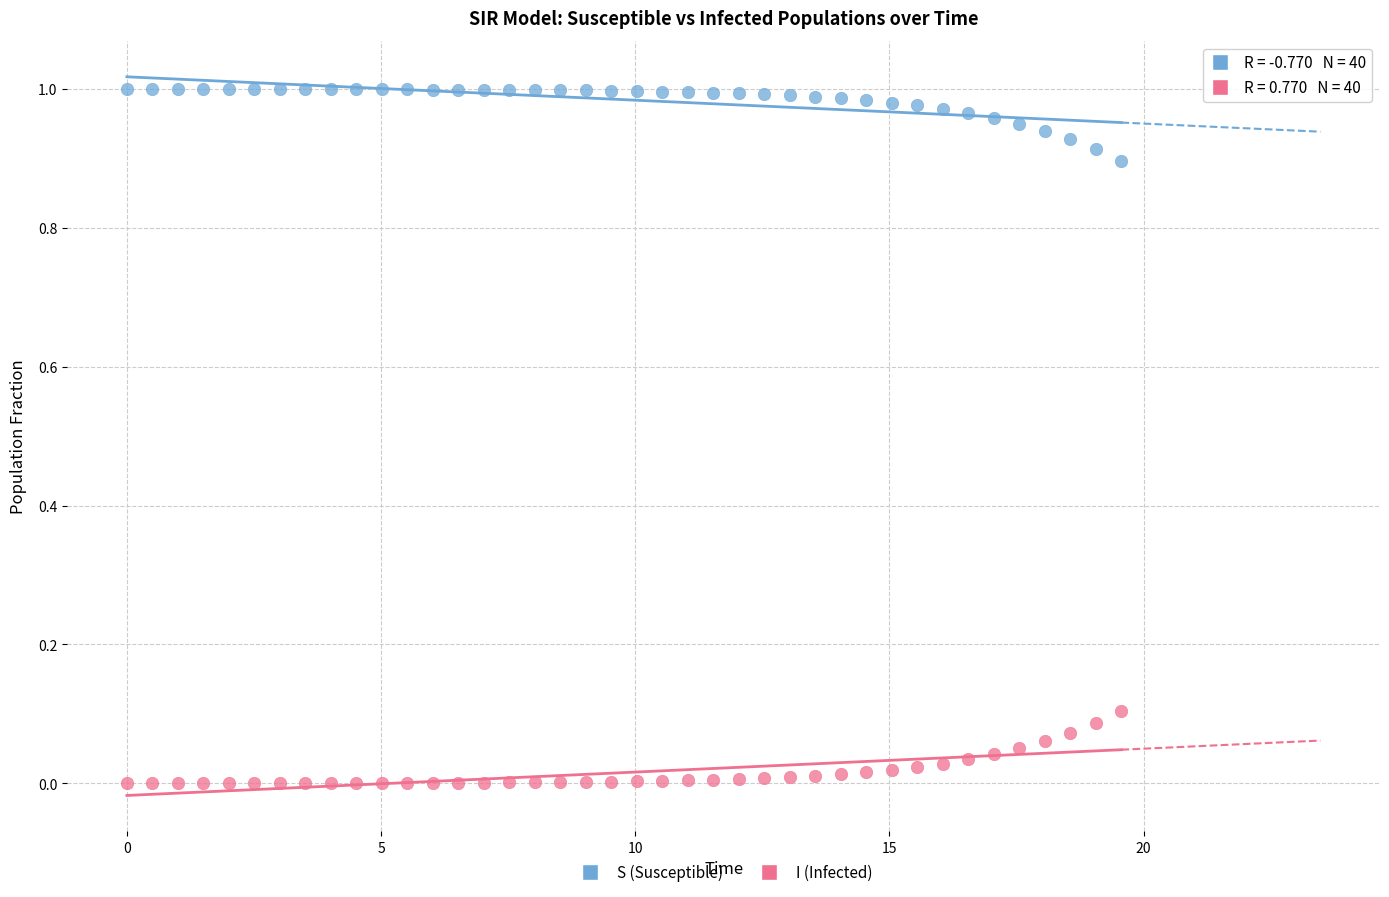

Across all data points, what is the range of X values (max minus min)?

19.6